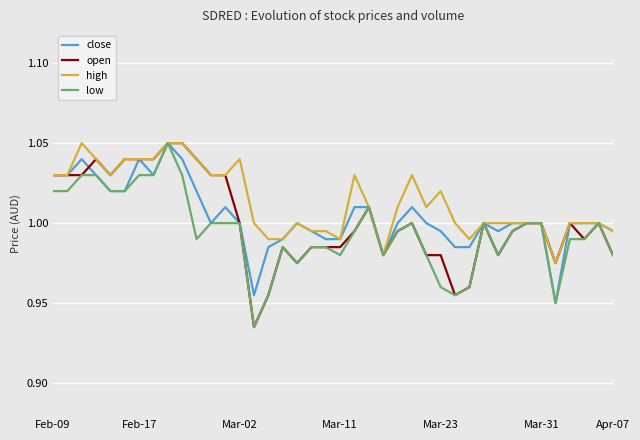

Rank the series by their average value, from highest to lowest.

high, close, open, low